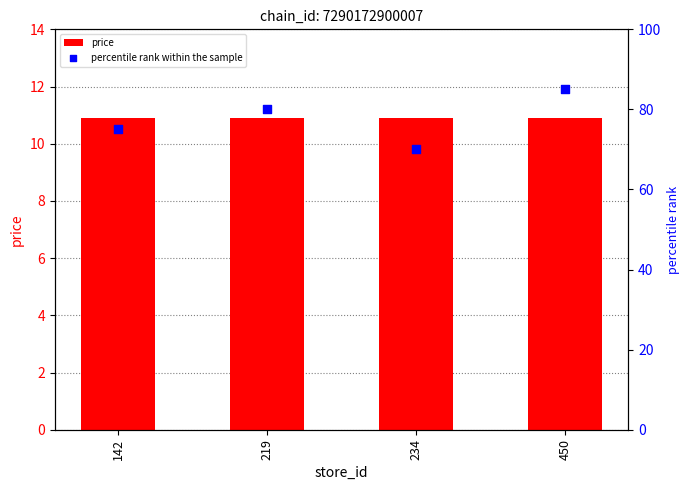

At how many categories does at least one series exceed 82?

1